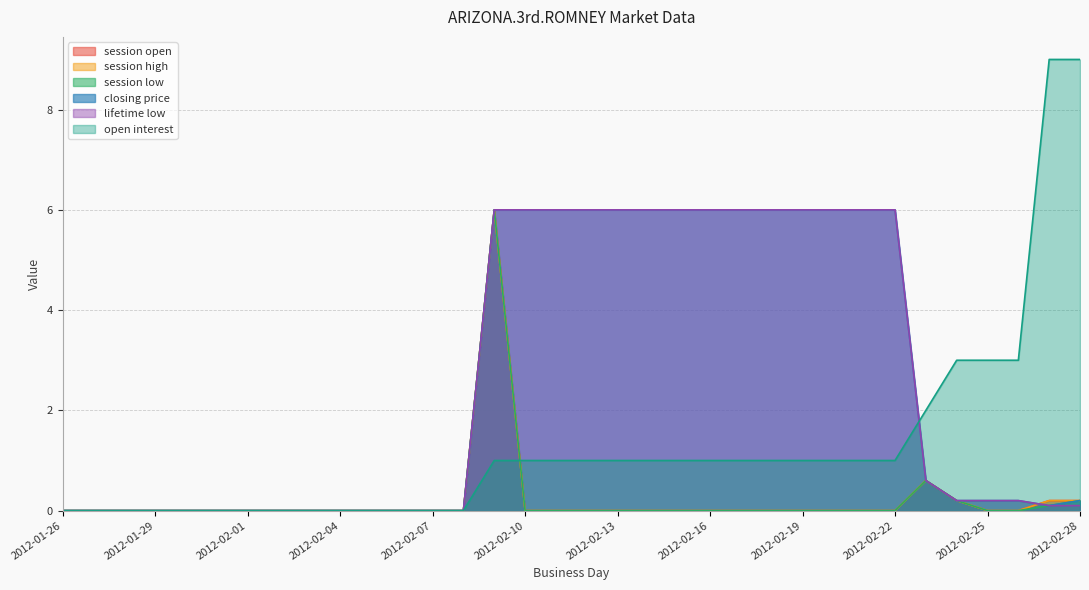

At which label does open interest first exceed 1?

2012-02-23